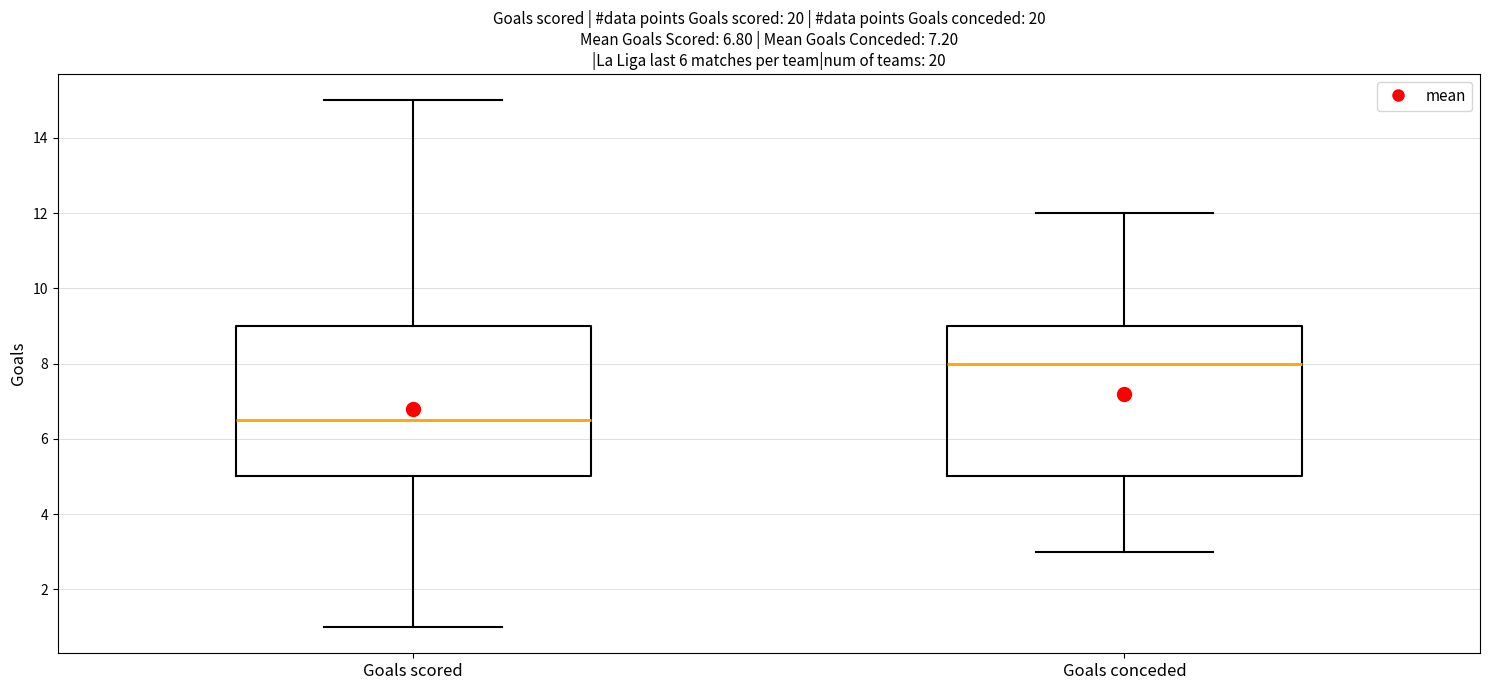

Which box has the lowest median line?

Goals scored